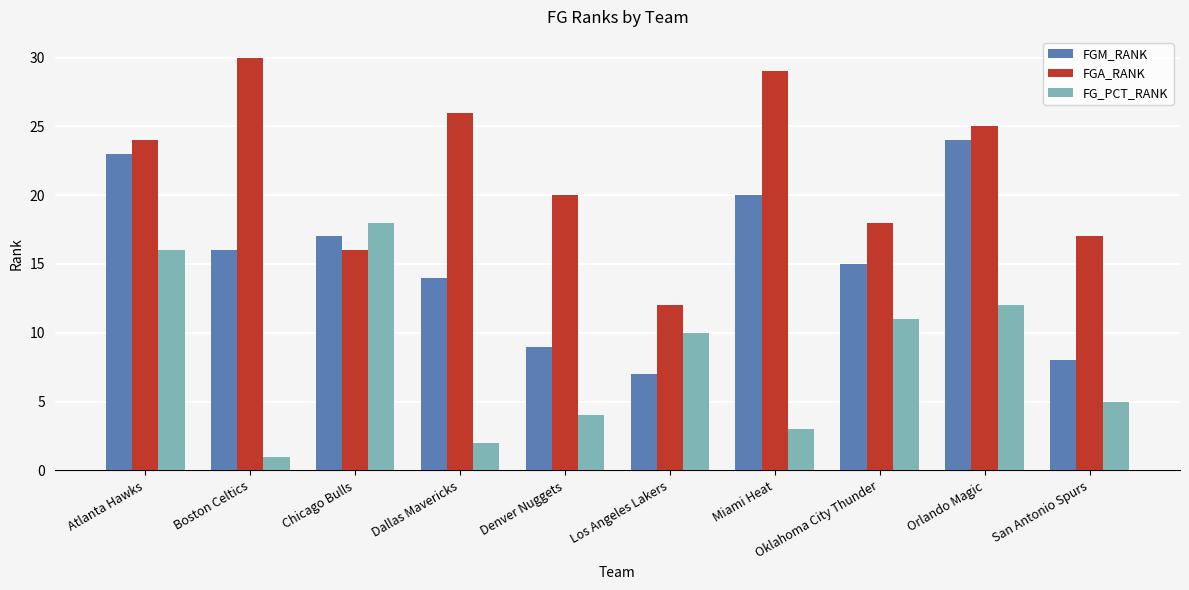

At which category is the sum across all series the highest?

Atlanta Hawks